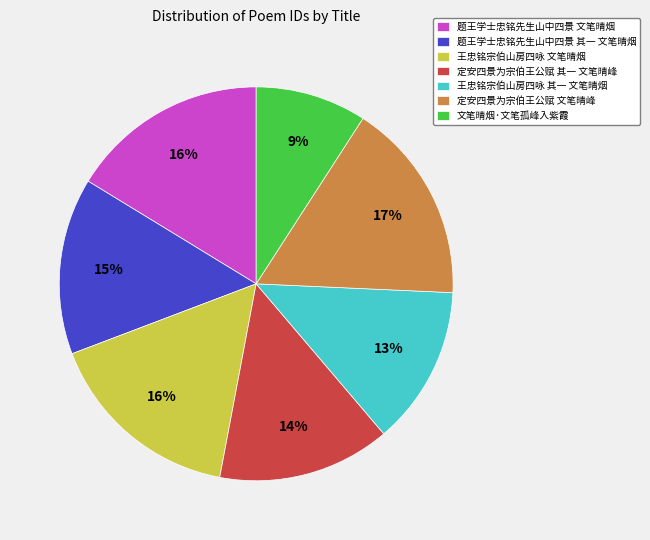

Which has a higher value, 定安四景为宗伯王公赋 其一 文笔晴峰 or 定安四景为宗伯王公赋 文笔晴峰?

定安四景为宗伯王公赋 文笔晴峰